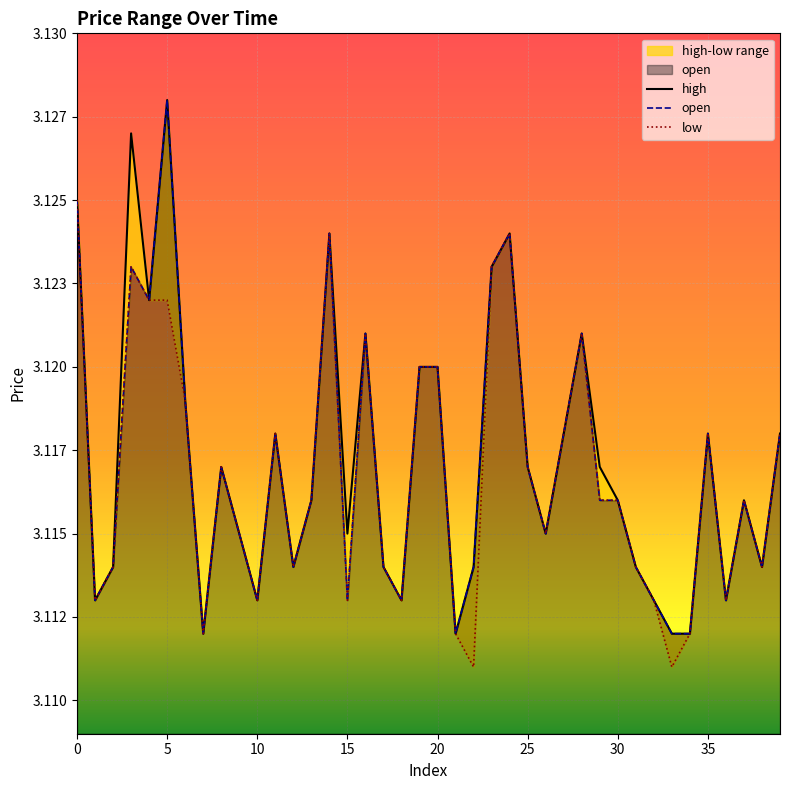

What is the value of the high point at the 20th from the left?

3.1